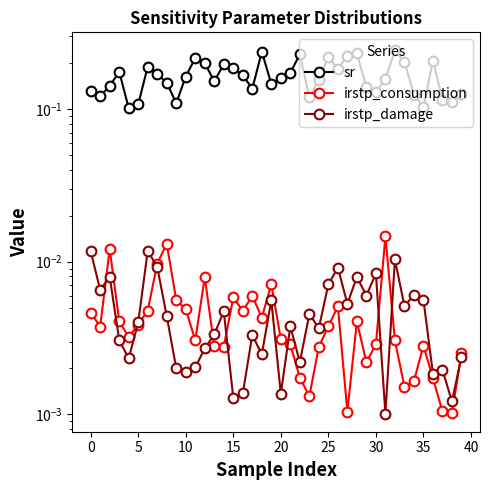

True or false: irstp_consumption has a value of 0.0 at 35.

False